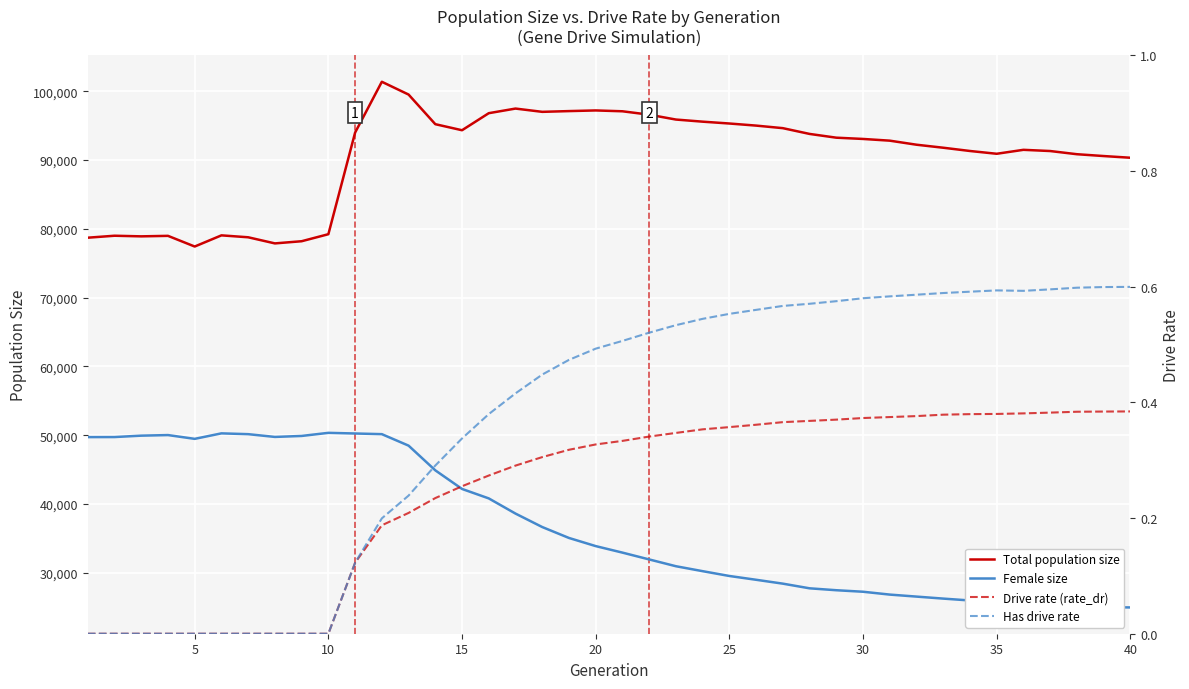

Which series has the widest spread of values?

Female size